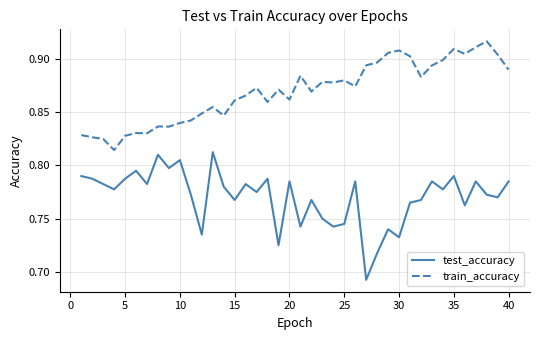

Which series has the largest total across all categories?

train_accuracy